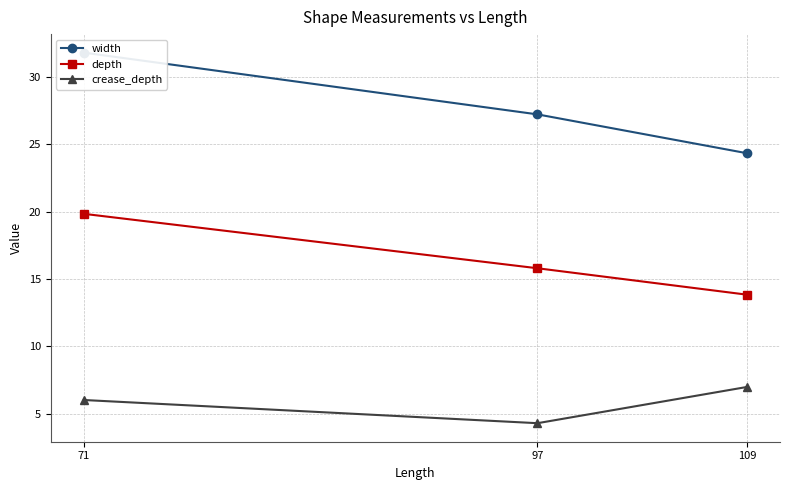

What are all the series names shown in the legend?

width, depth, crease_depth